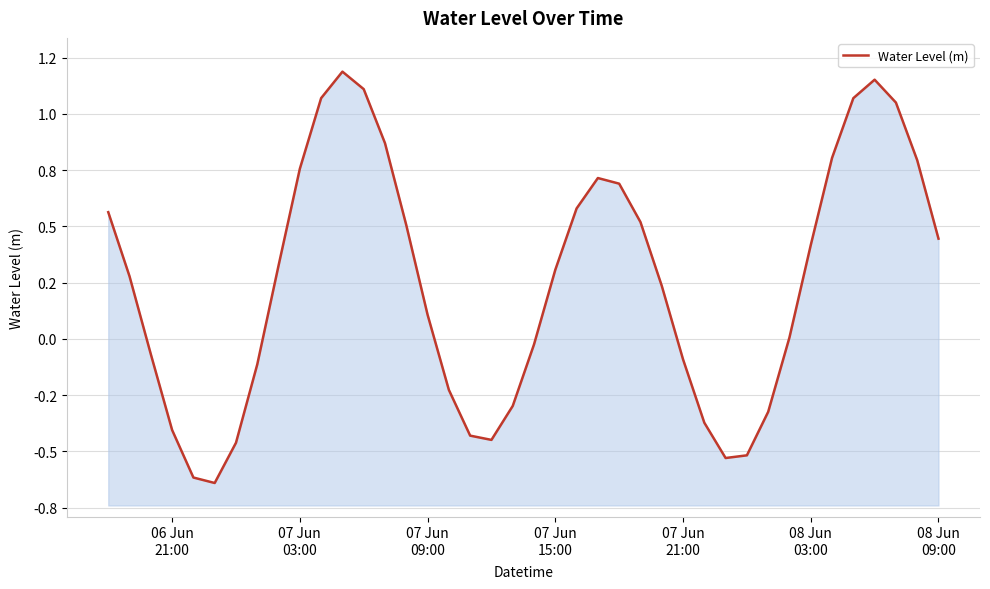

Count the number of values greater than 0.

24